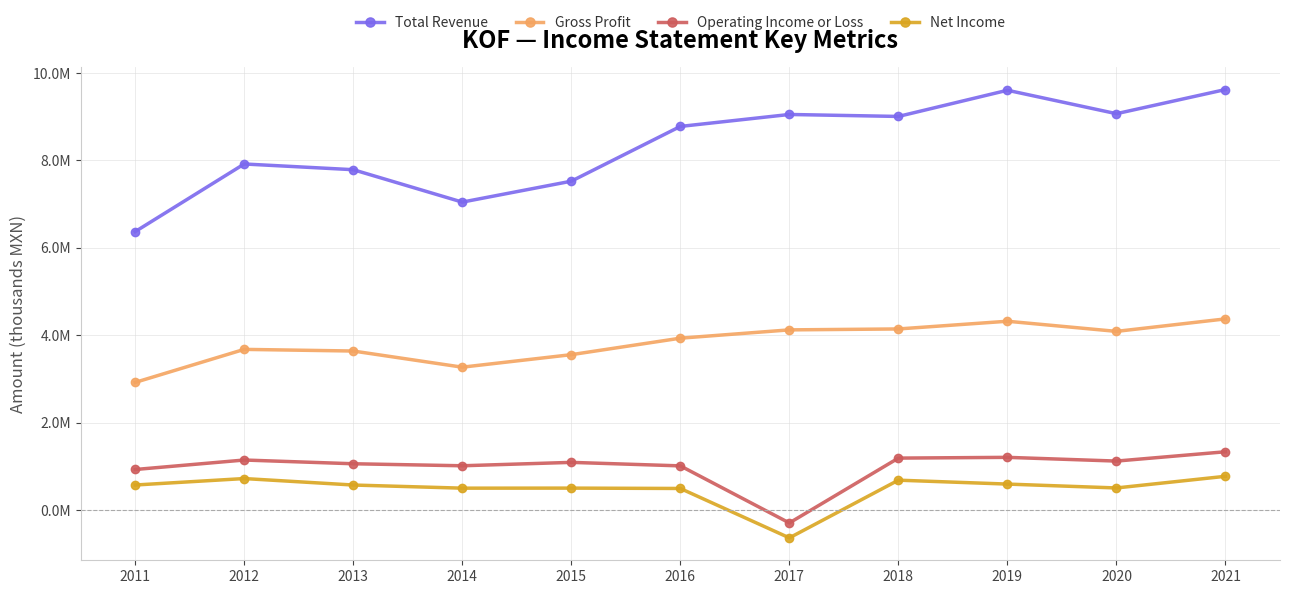

Is the value of Net Income at 2020 greater than the value of Operating Income or Loss at 2018?

No